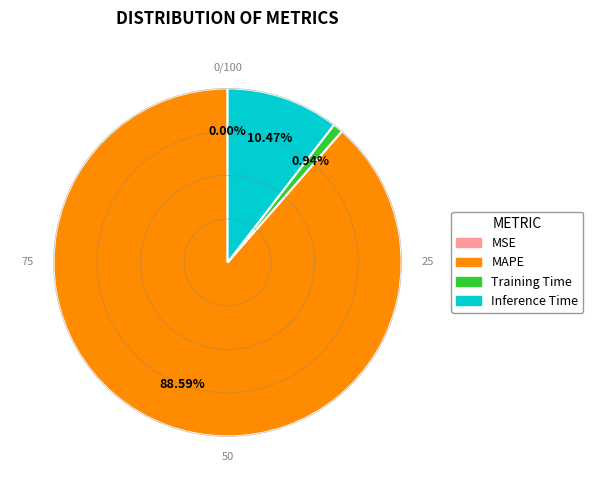

What is the largest slice in the pie chart?

MAPE